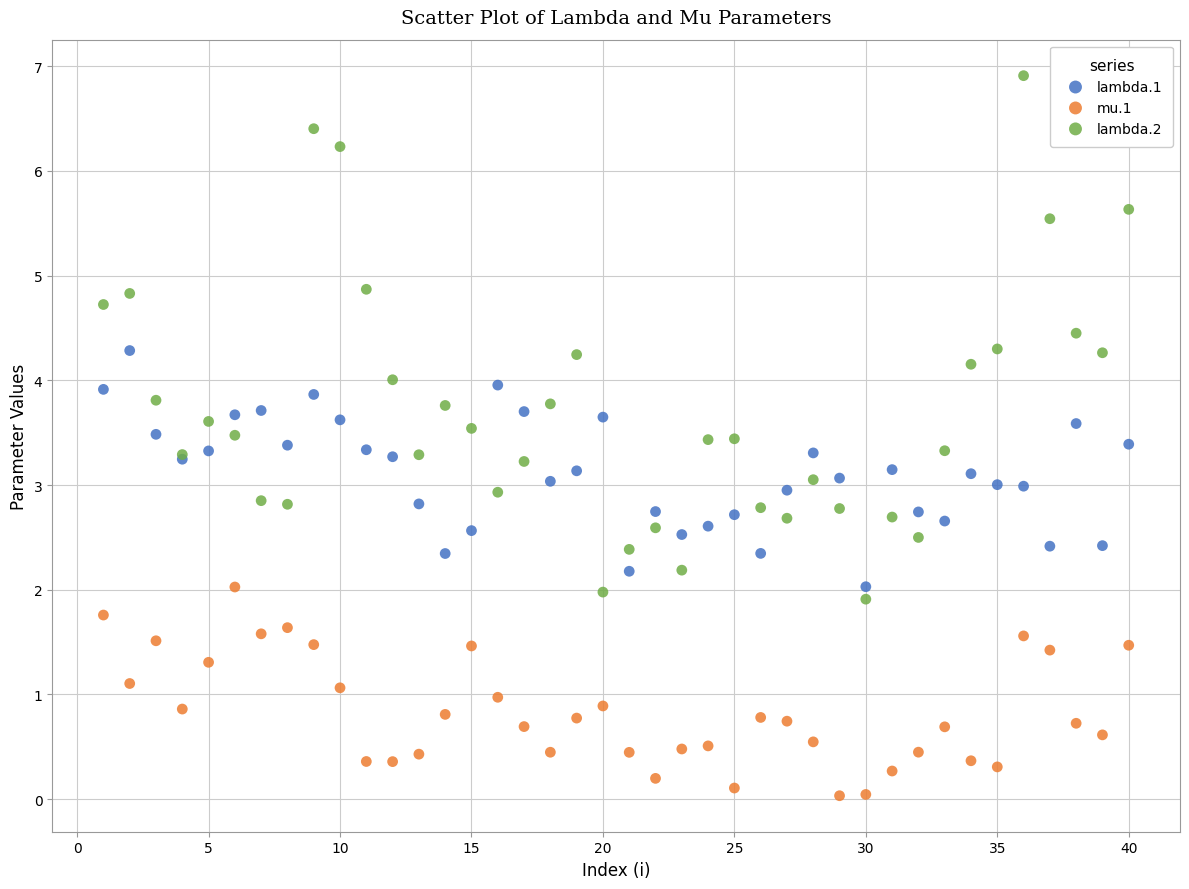

What are all the series names shown in the legend?

lambda.1, mu.1, lambda.2